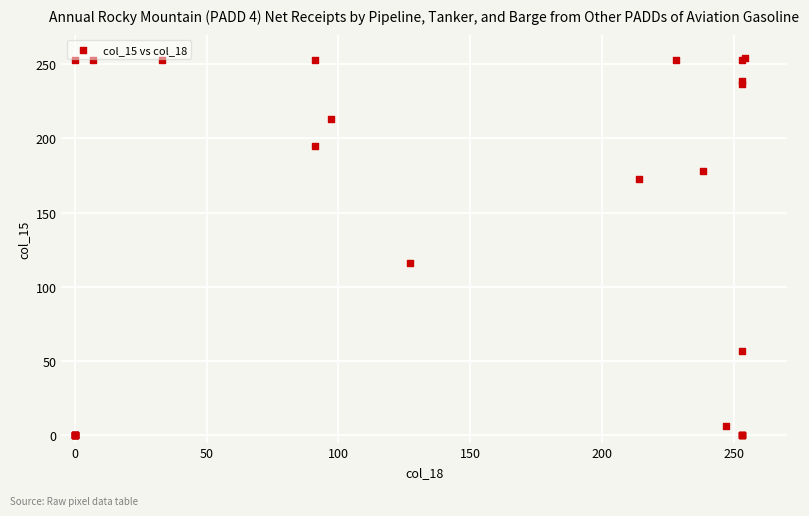

What Y value in the scatter plot is closest to 127?

116